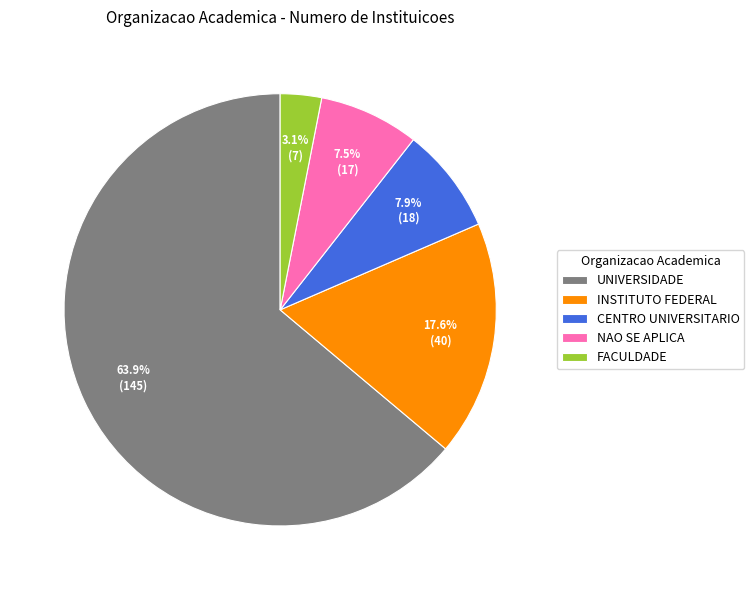

Is there any slice that represents more than half of the pie?

Yes